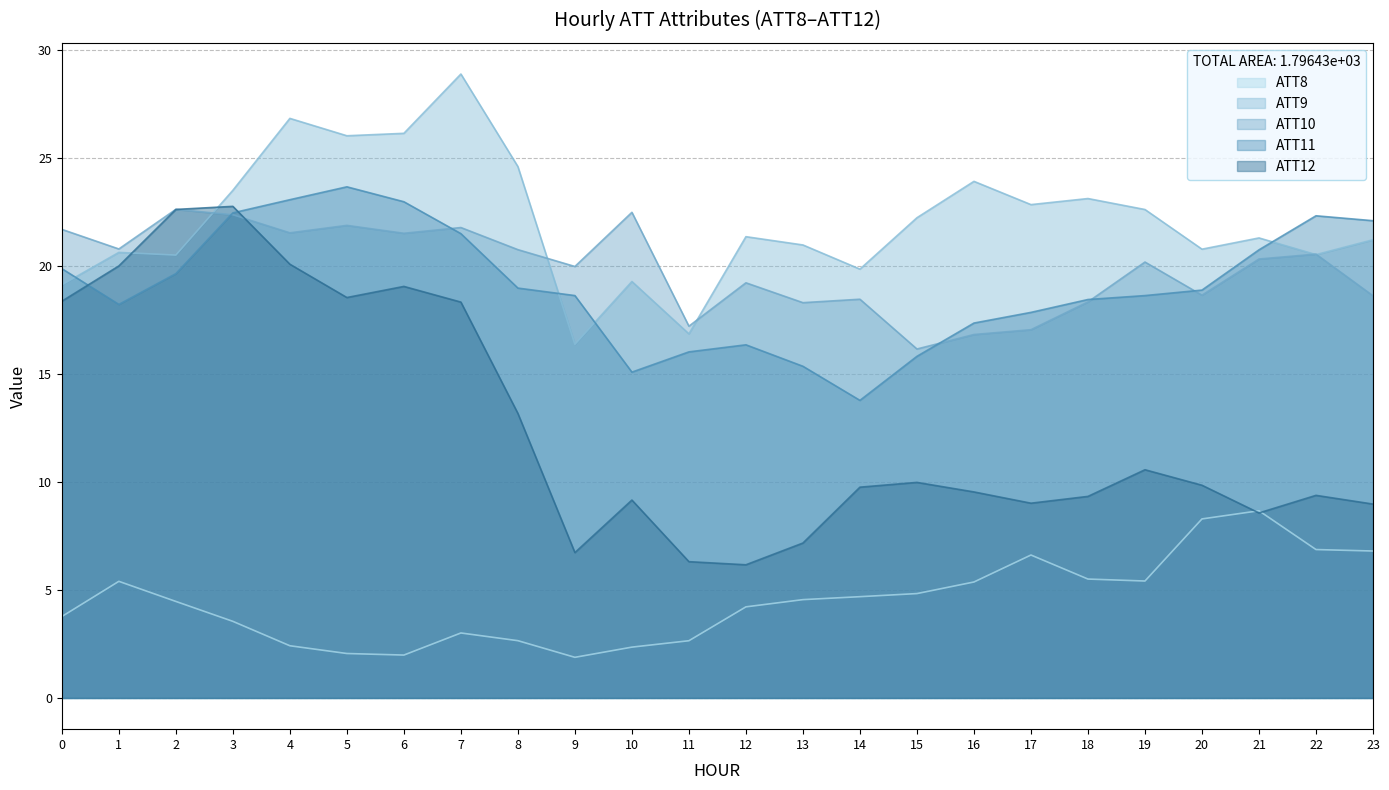

What is the maximum value for ATT8?

8.7